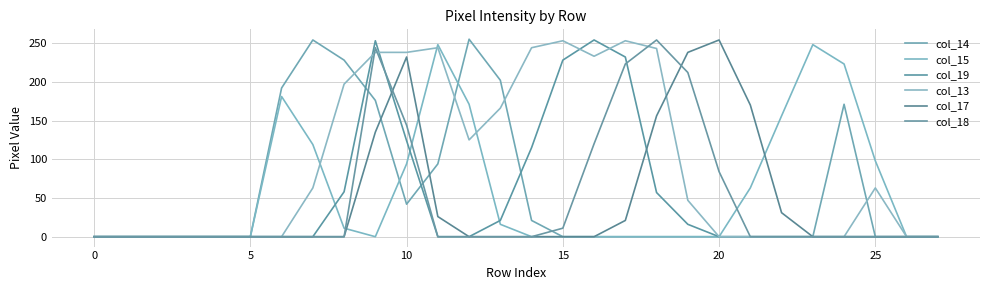

Which series has the largest range (max minus min)?

col_14